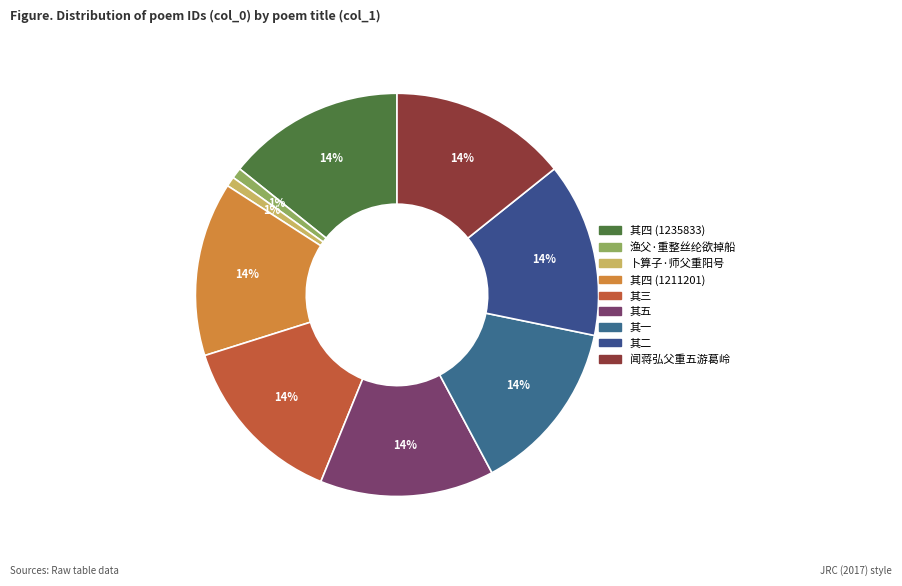

Count the number of slices in the pie.

9